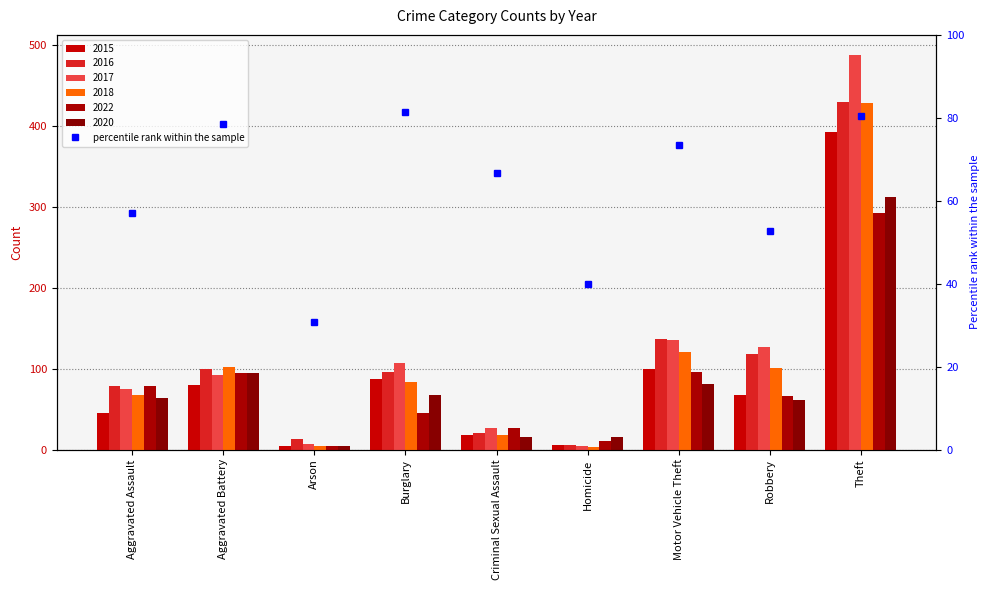

What is the value of the 2015 bar at the 3rd from the left?

4